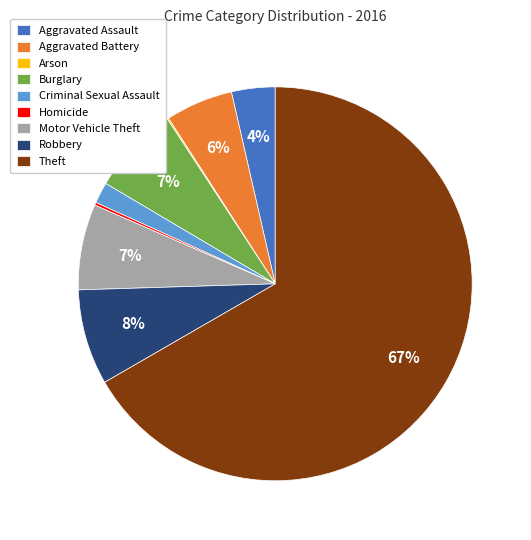

True or false: Robbery accounts for 1% of the total.

False